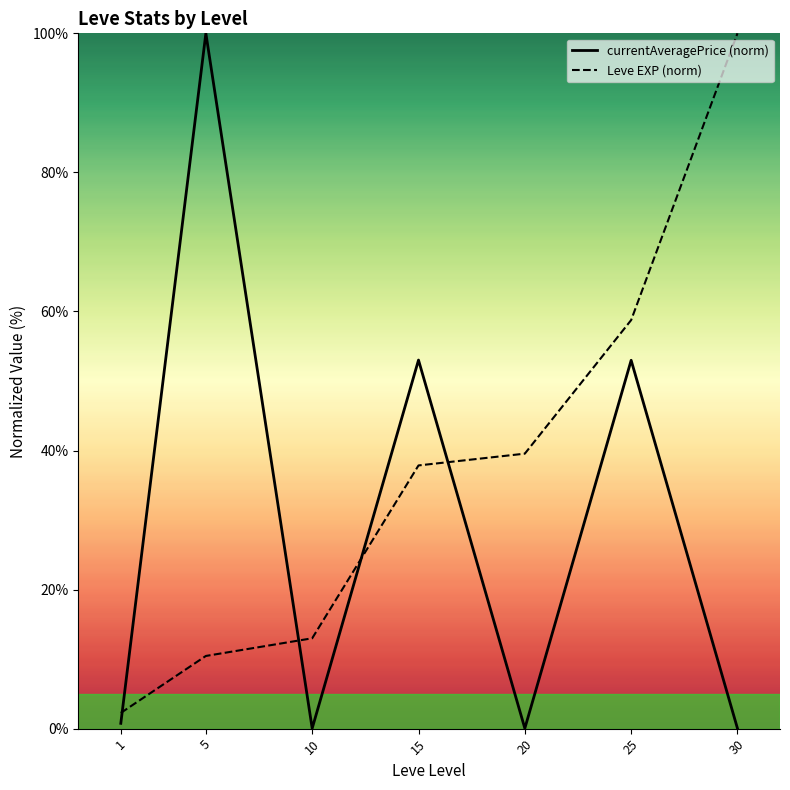

What is the total value across all series at 25?

111.7